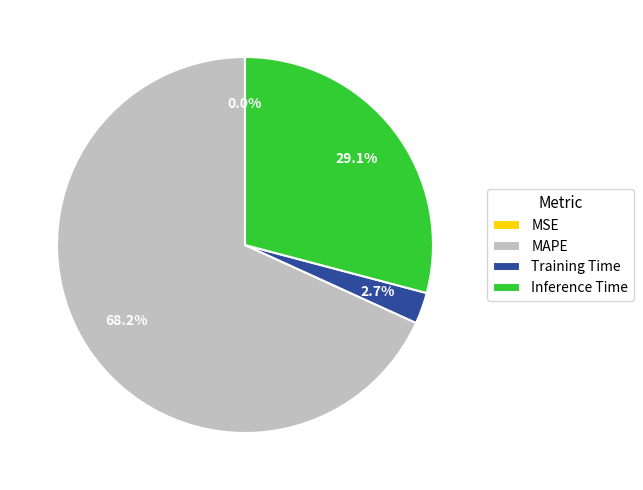

Is it true that MAPE is 68% of the pie?

True